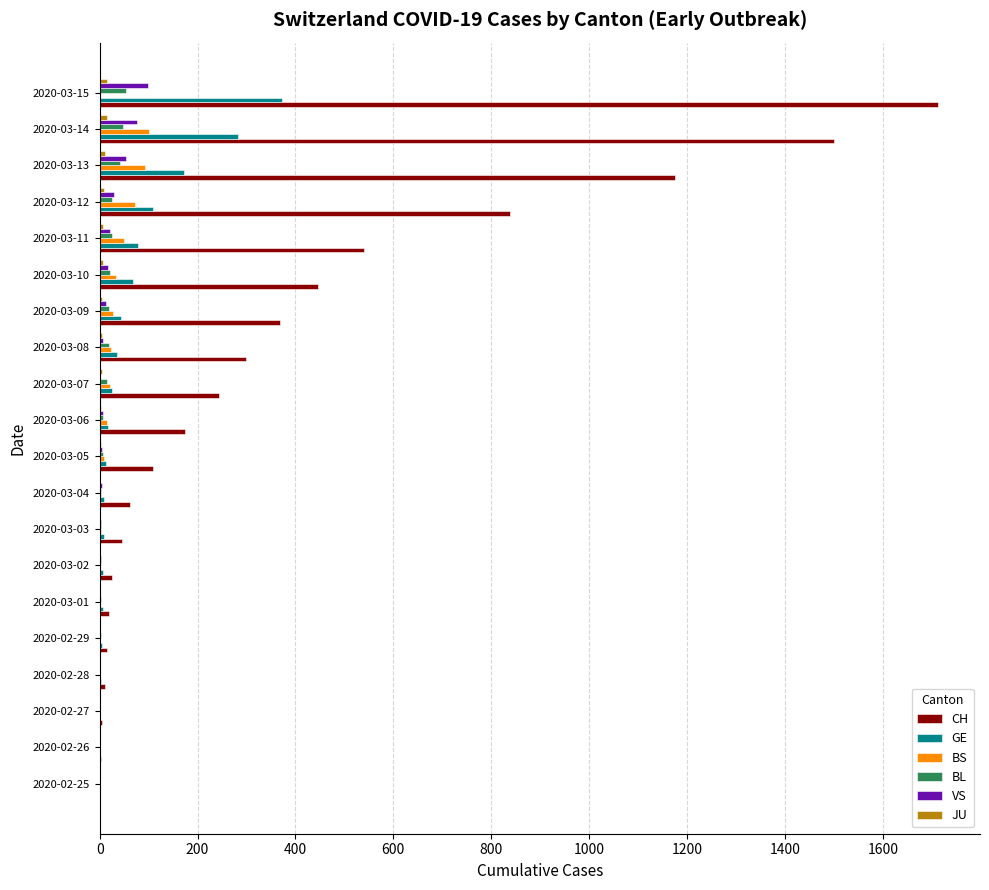

How many categories are shown in the chart?

20